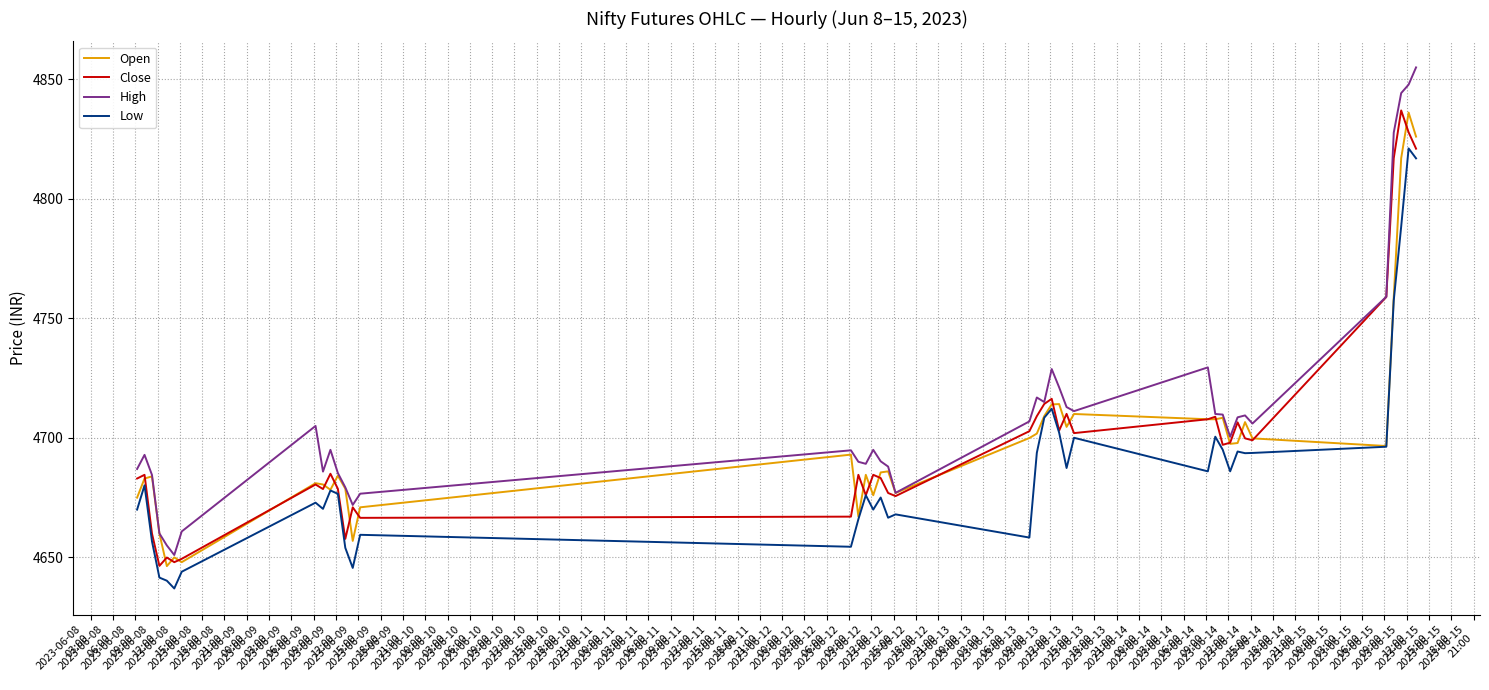

Which series has the largest total across all categories?

High